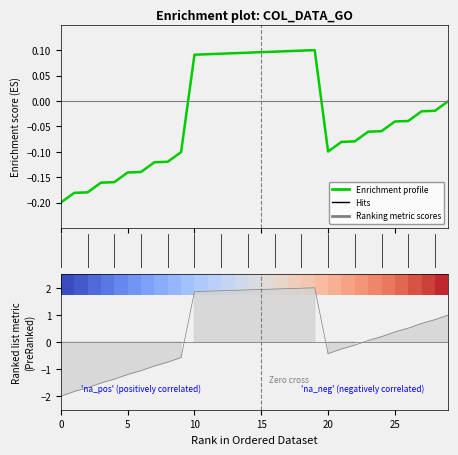

How many lines are shown in the chart?

1